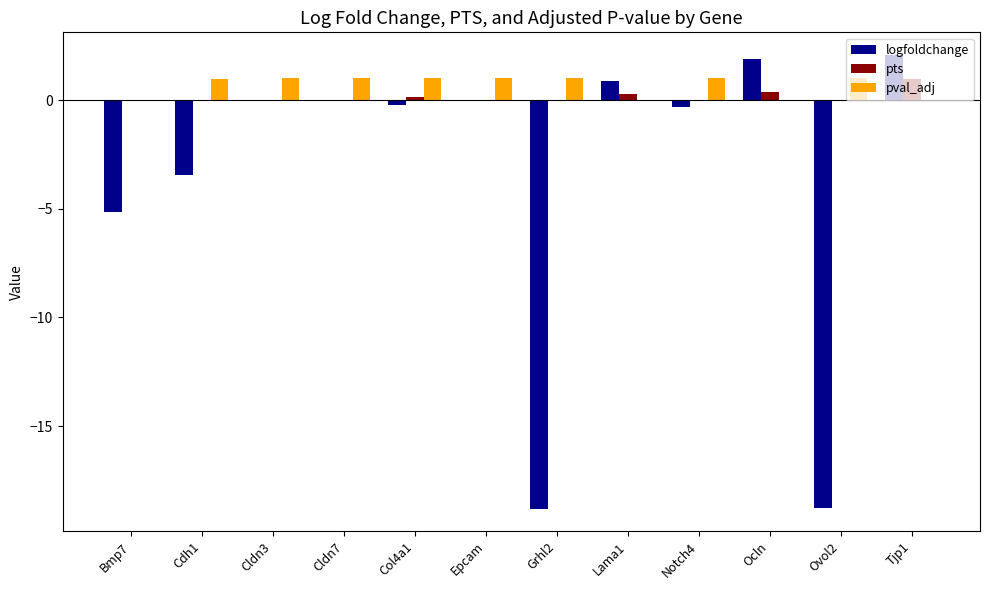

What is the greatest value displayed?

2.1